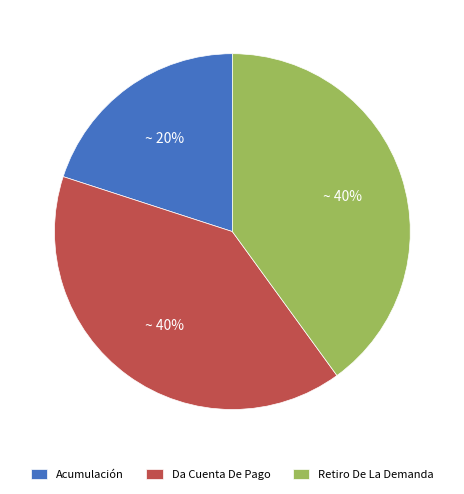

To the nearest percent, what percentage of the pie is Retiro De La Demanda?

40%